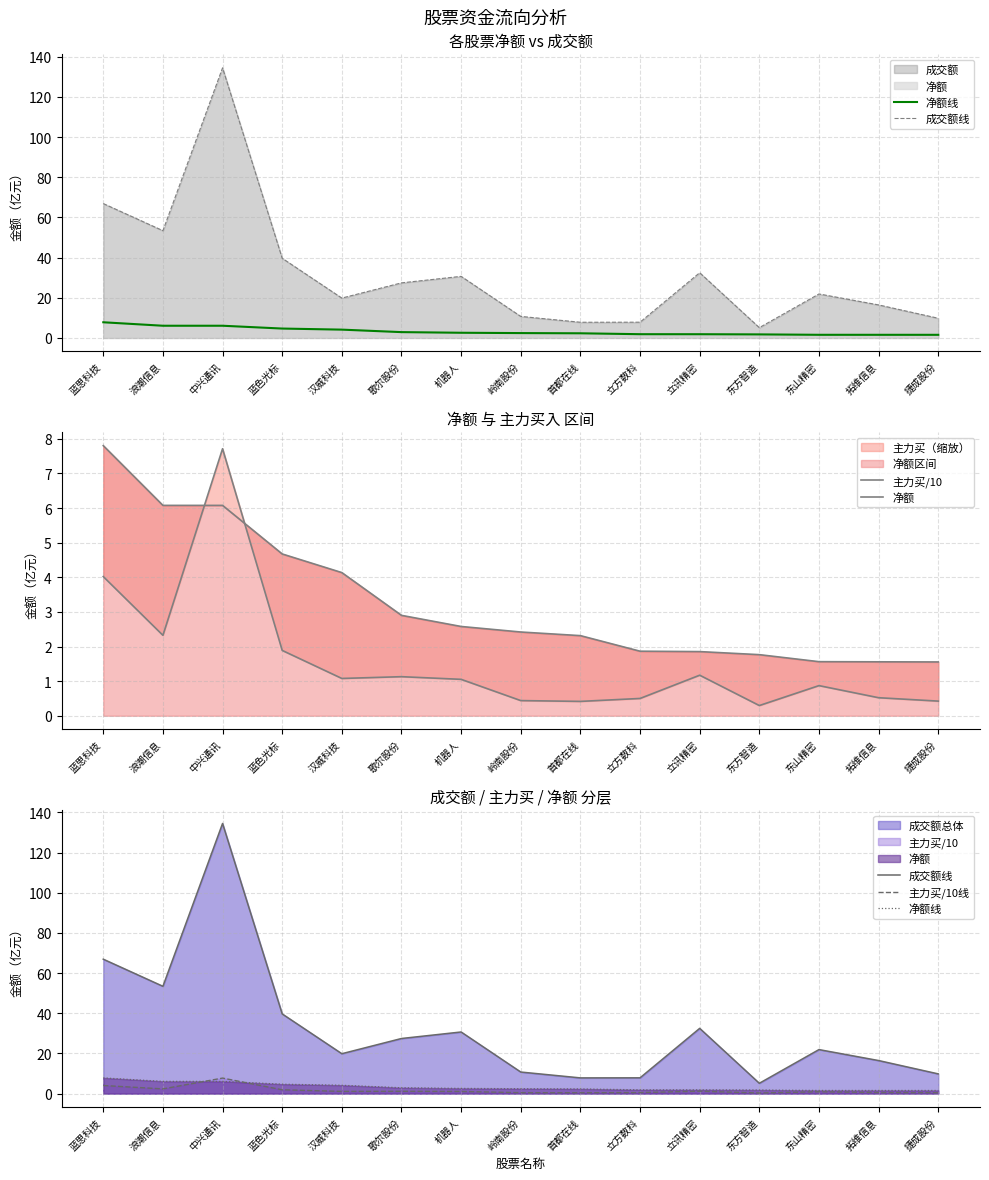

How many values in the 成交额线 series exceed 21?

8